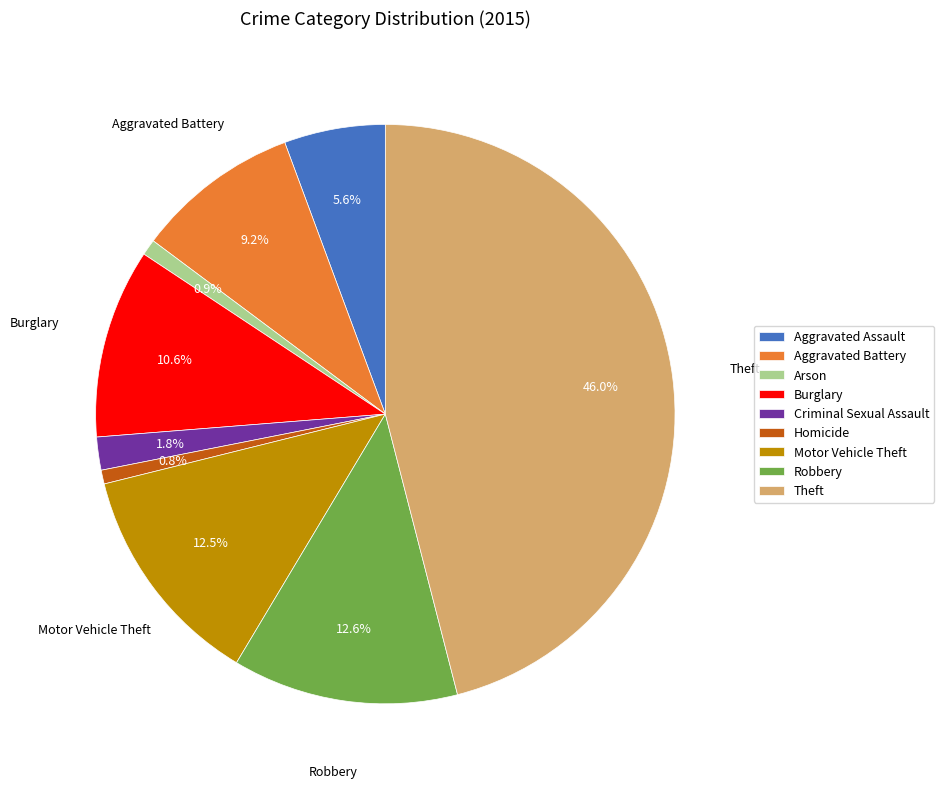

Is it true that Robbery is 21% of the pie?

False